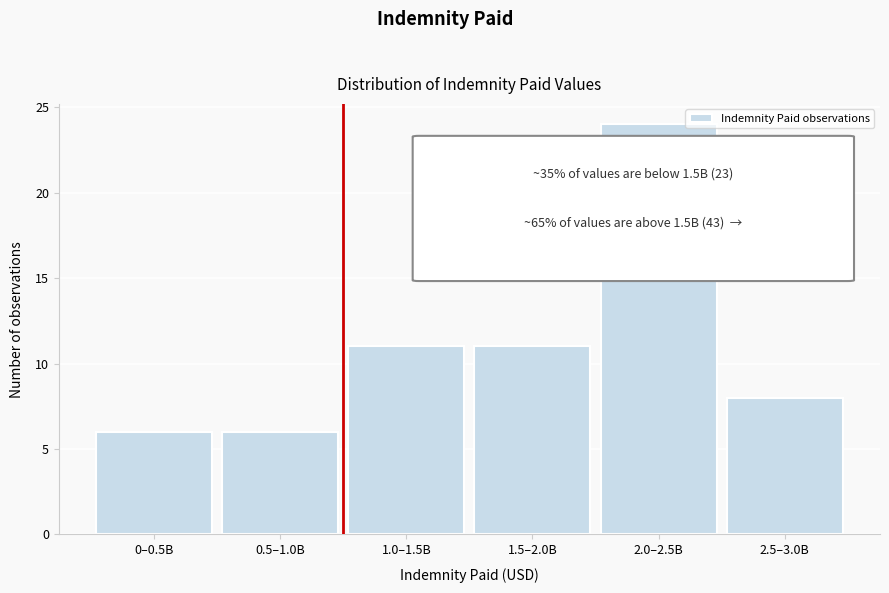

Reading left to right, transcribe all the data shown in this chart.

0–0.5B=6	0.5–1.0B=6	1.0–1.5B=11	1.5–2.0B=11	2.0–2.5B=24	2.5–3.0B=8